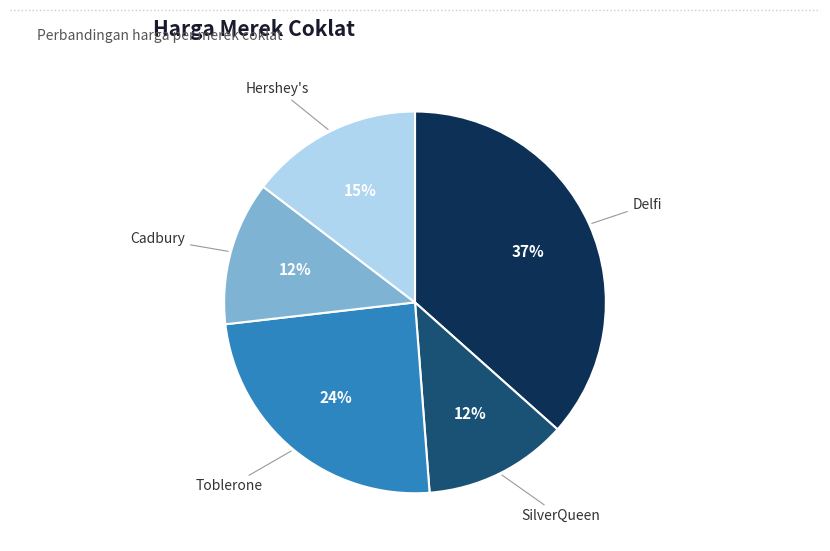

What percentage is the Toblerone slice, to the nearest percent?

24%